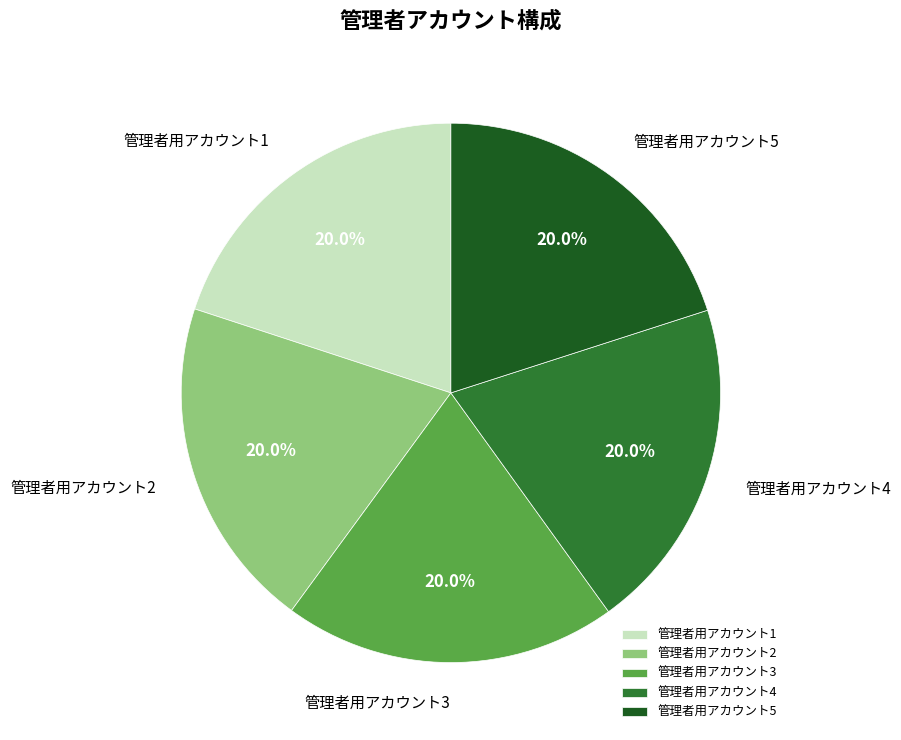

Does 管理者用アカウント4 represent more than half of the total?

No